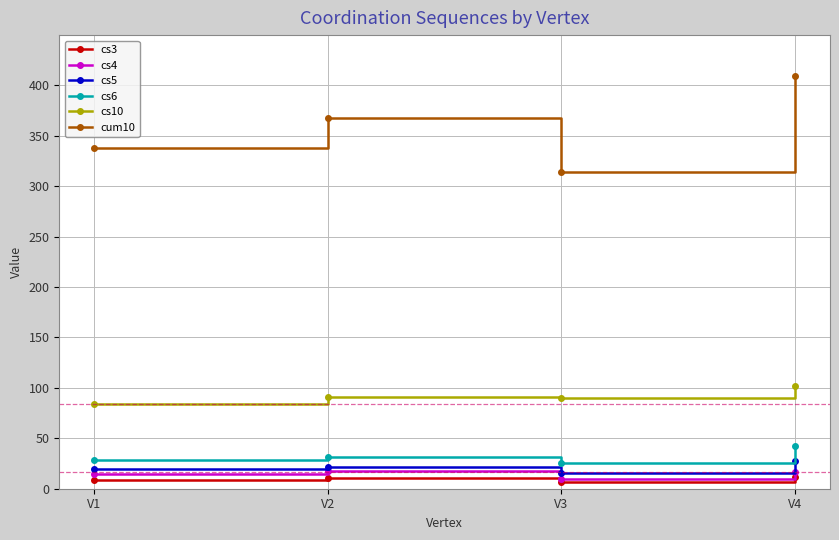

What is the spread (max minus min) of values at V4?

397